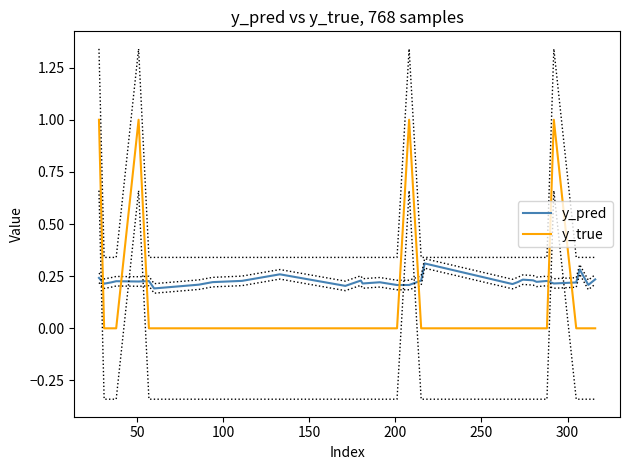

Which series ends up on top after the final intersection of y_true and y_pred?

y_pred